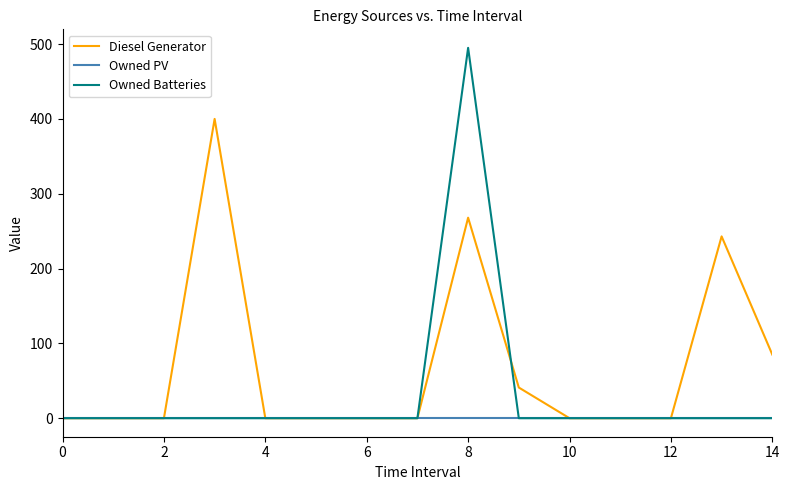

What is the greatest value displayed?

495.0